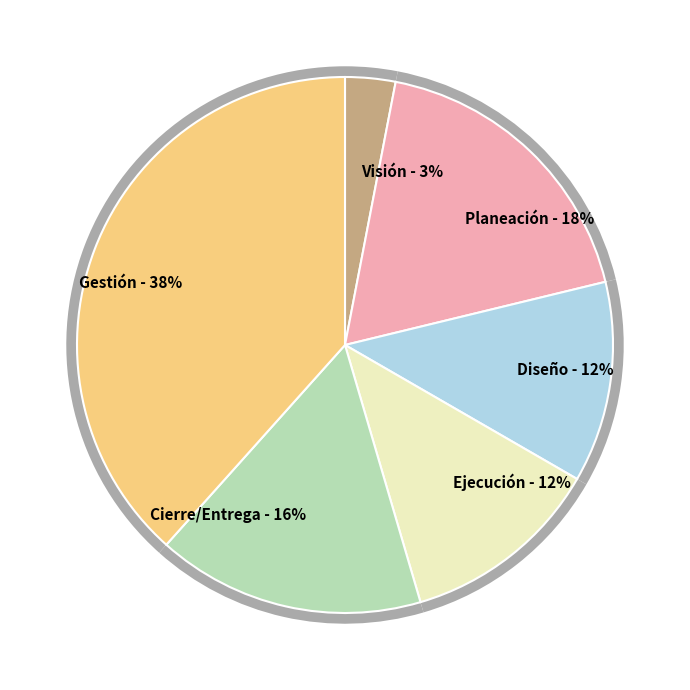

What is the change in value from Visión to Diseño?

+9